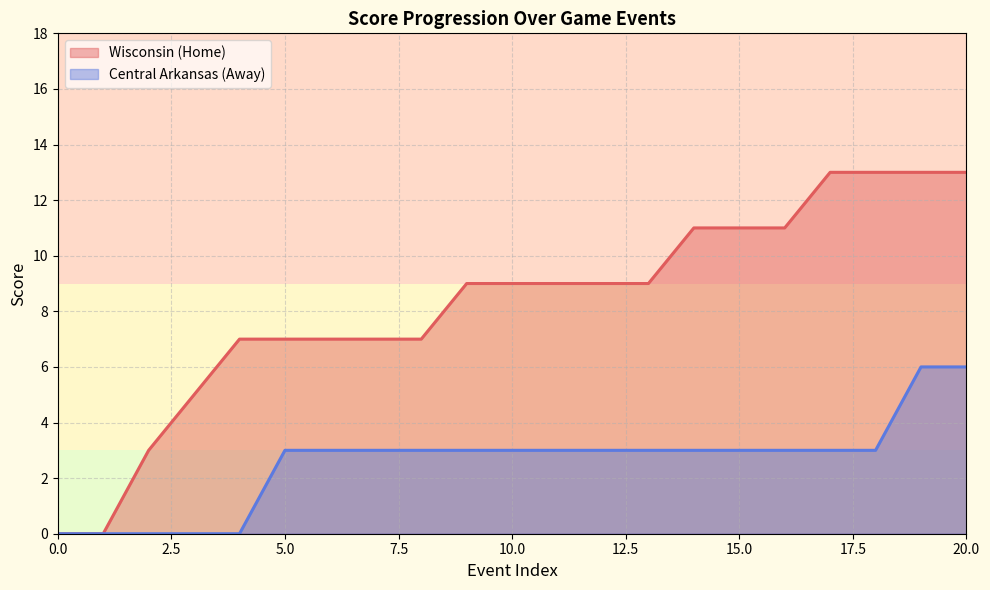

What are all the series names shown in the legend?

Wisconsin (Home), Central Arkansas (Away)